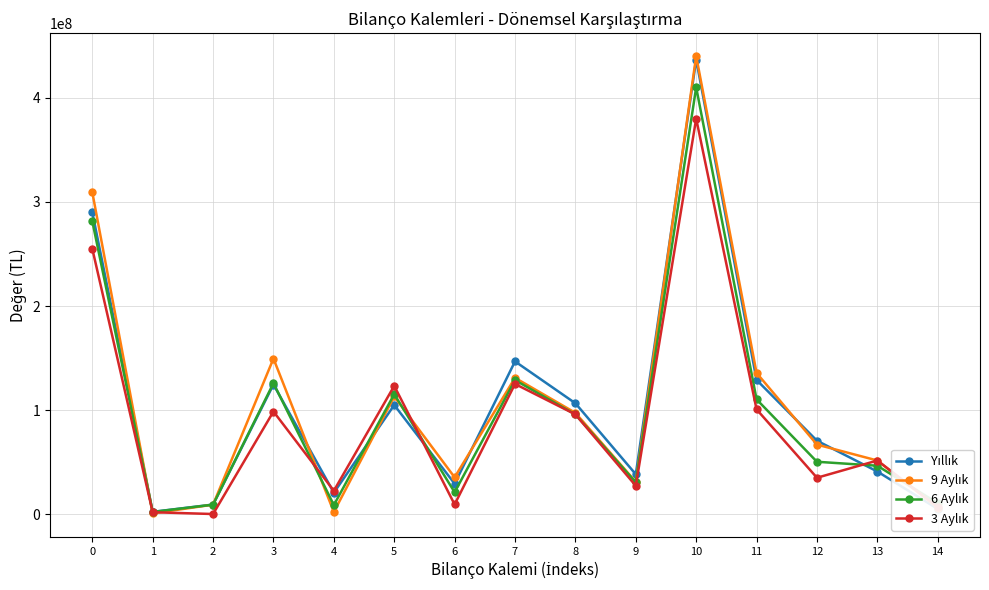

At which category is the sum across all series the highest?

10